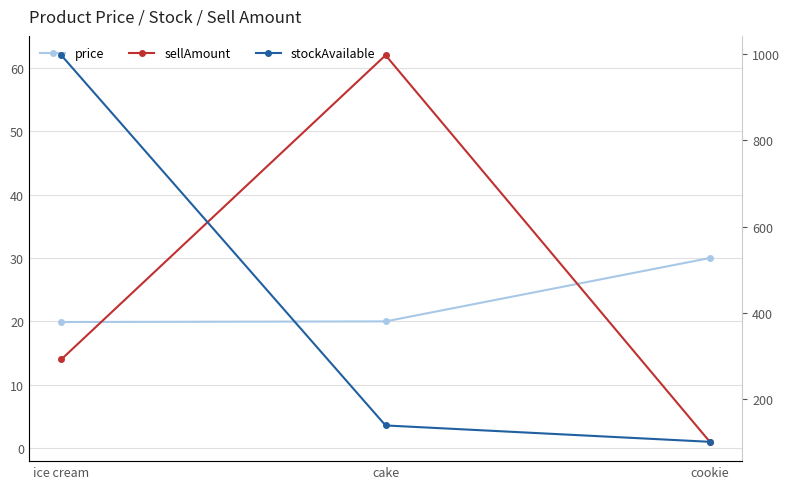

Read the price value at cake.

20.0